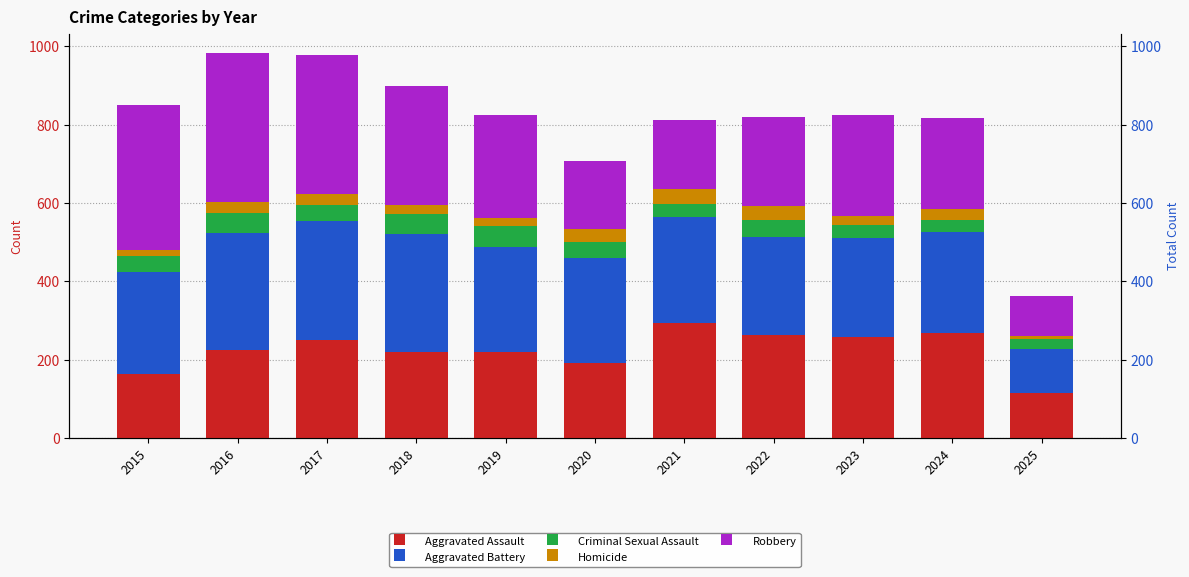

Where does the Criminal Sexual Assault series first go above 41?

2015